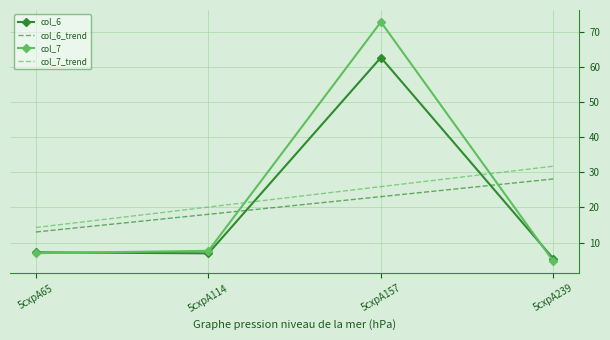

What is the approximate value of col_6_trend at 5cxpA114?

18.1